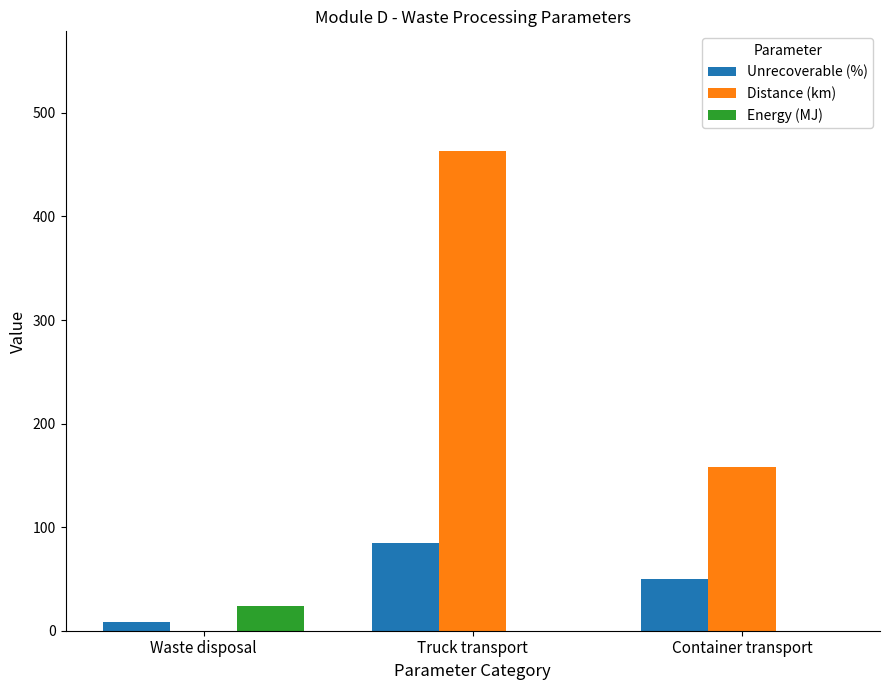

Count the Unrecoverable (%) values in the range 8 to 85.

3